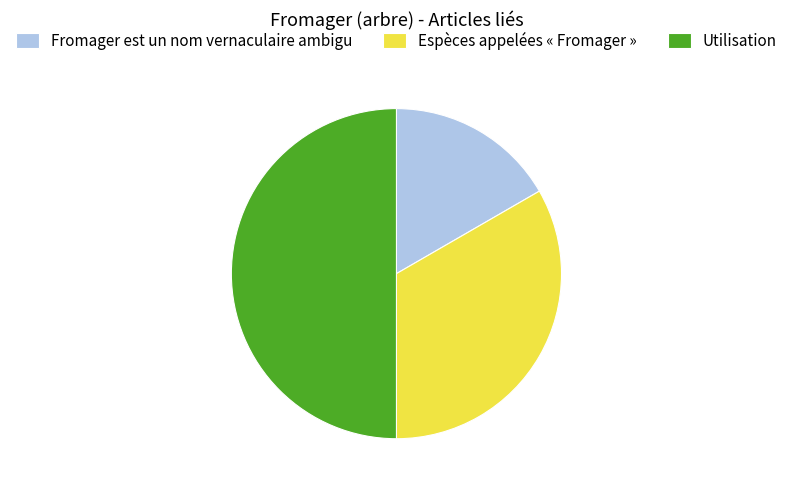

Approximately how many times larger is the value at Espèces appelées « Fromager » compared to Utilisation?

0.7